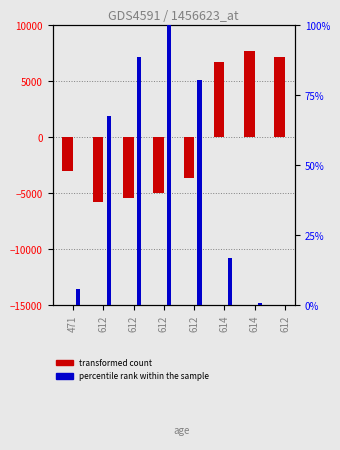

Rank the series by their maximum value, from highest to lowest.

transformed count, percentile rank within the sample